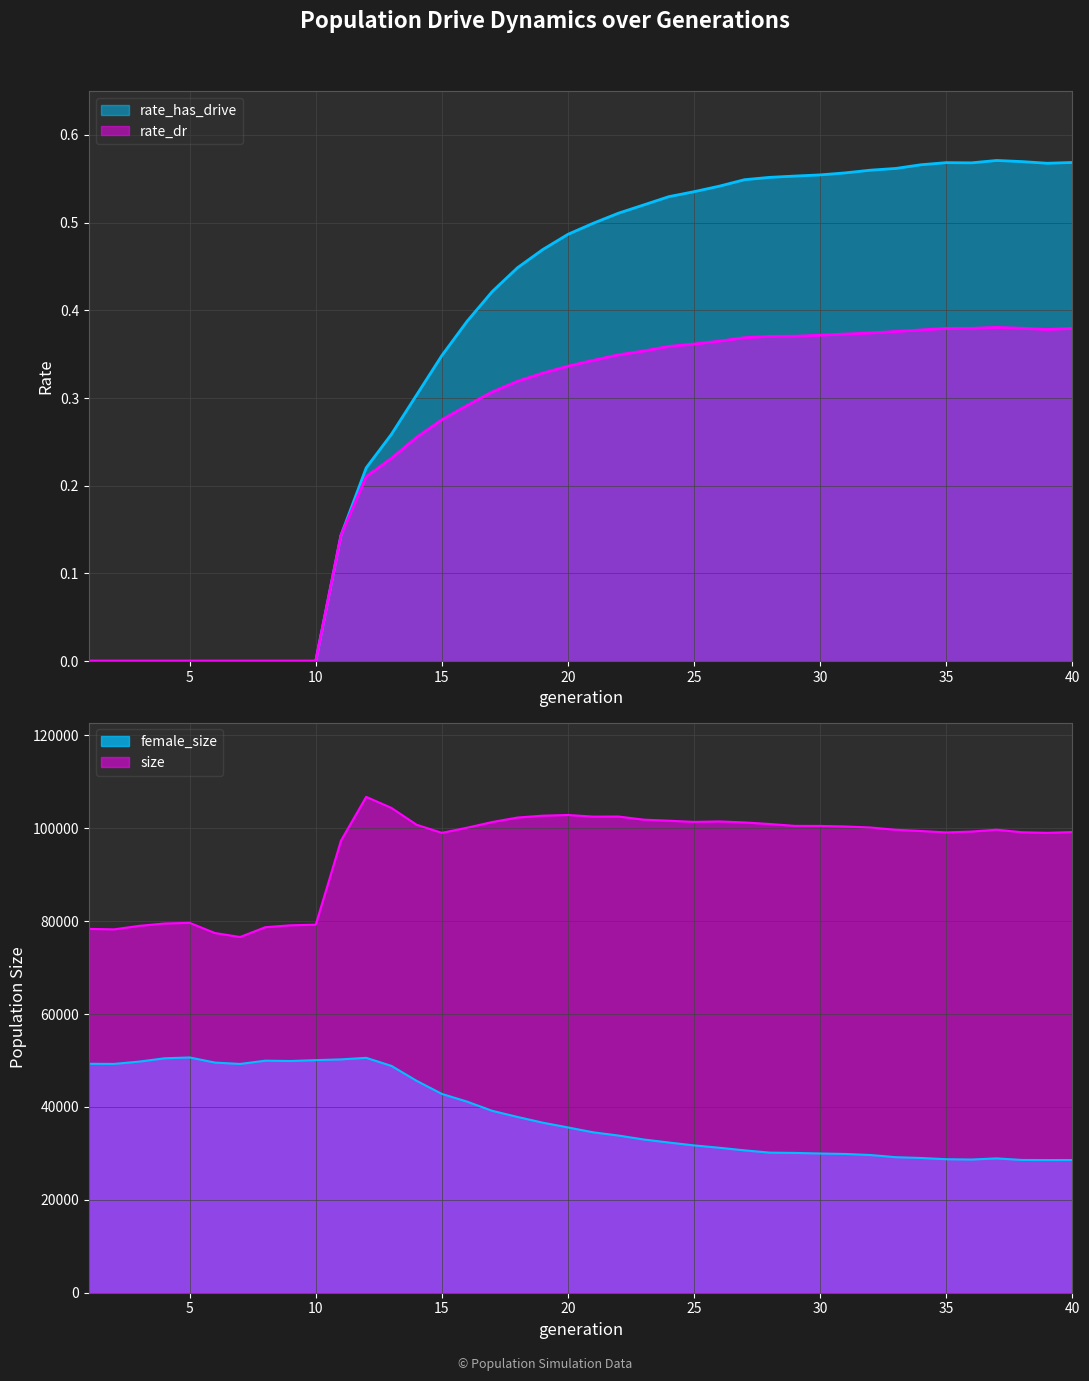

What is the average value of the rate_dr series?

0.3